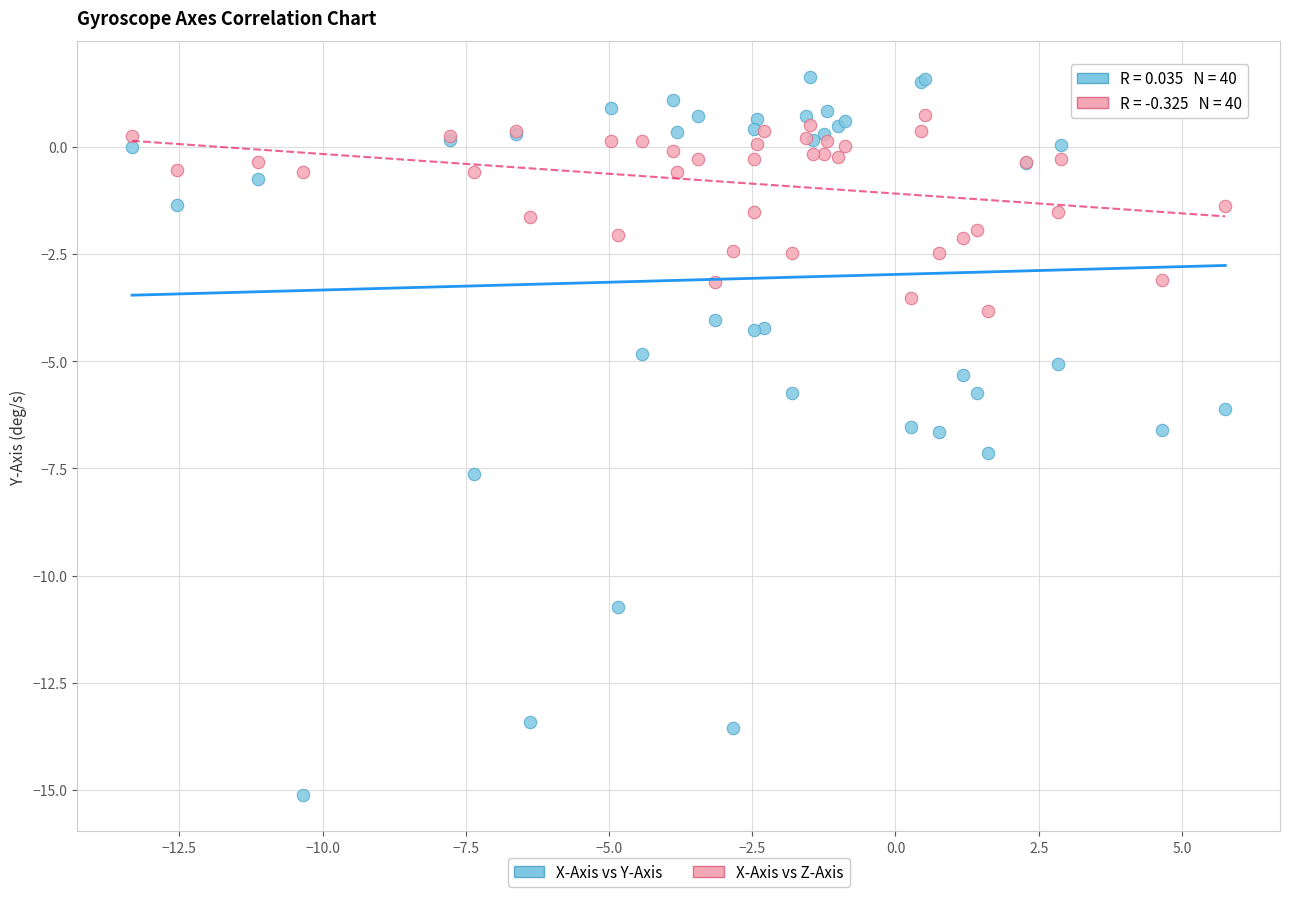

Which series reaches the maximum Y coordinate?

X-Axis vs Y-Axis